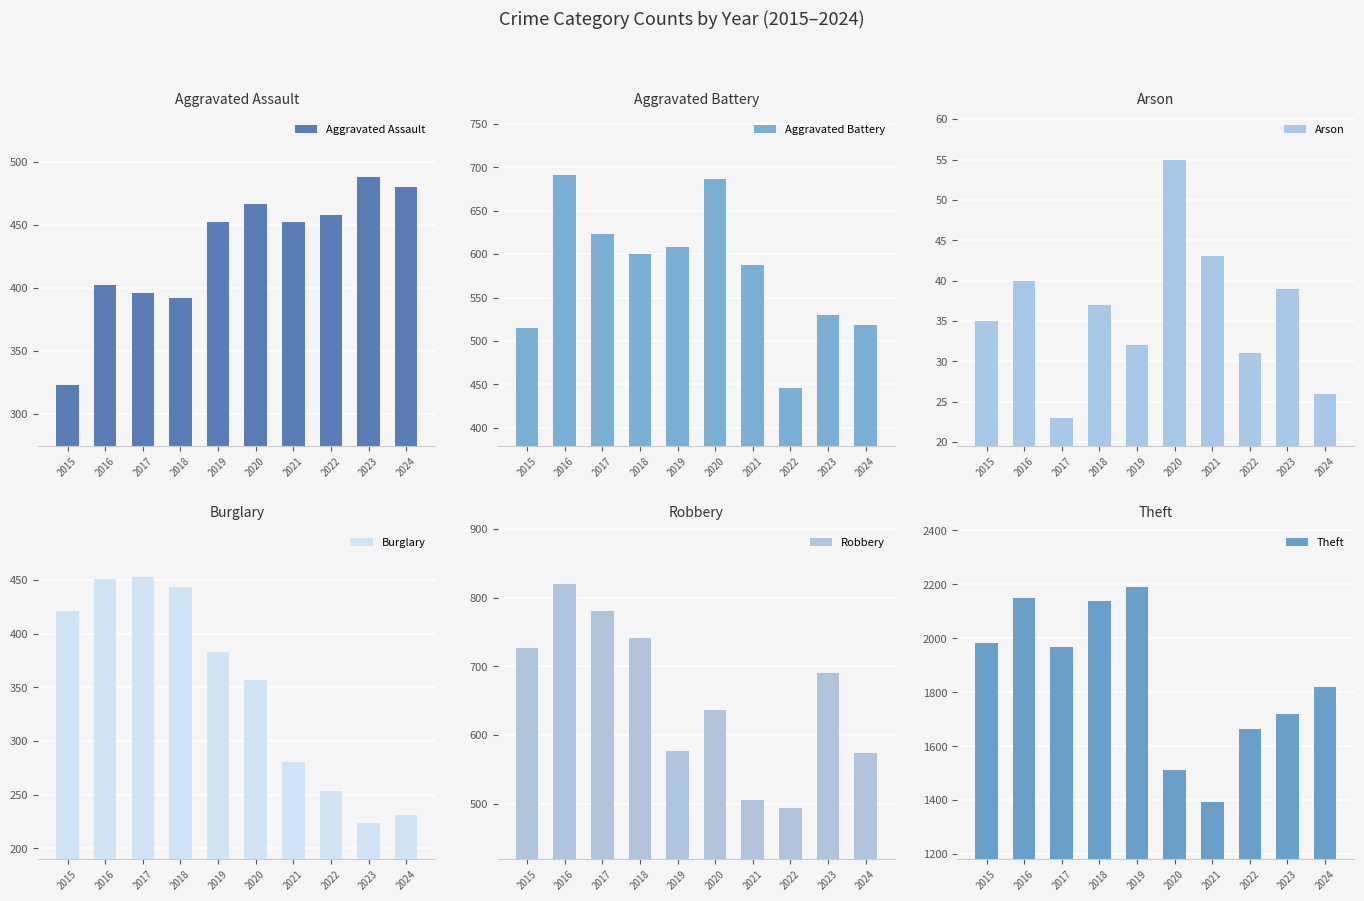

At which category is the sum across all series the highest?

2016